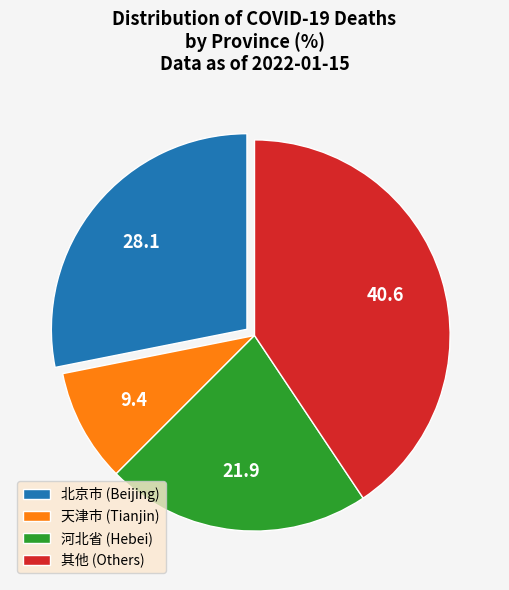

True or false: 河北省 (Hebei) accounts for 22% of the total.

True